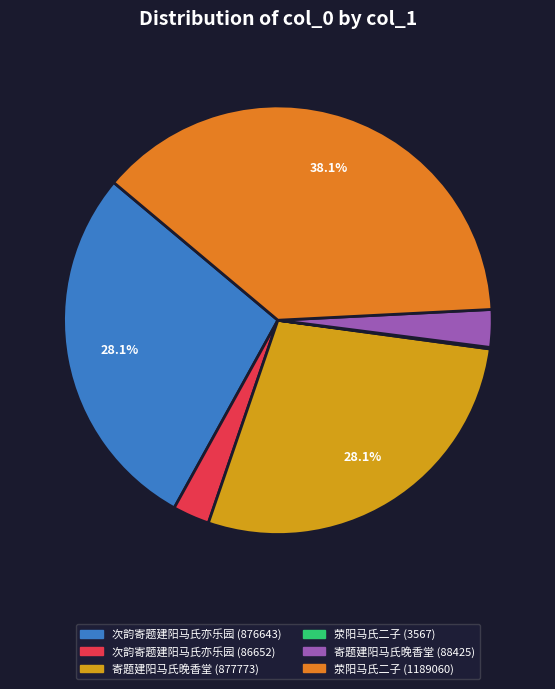

To the nearest percent, what percentage of the pie is 寄题建阳马氏晚香堂 (877773)?

28%